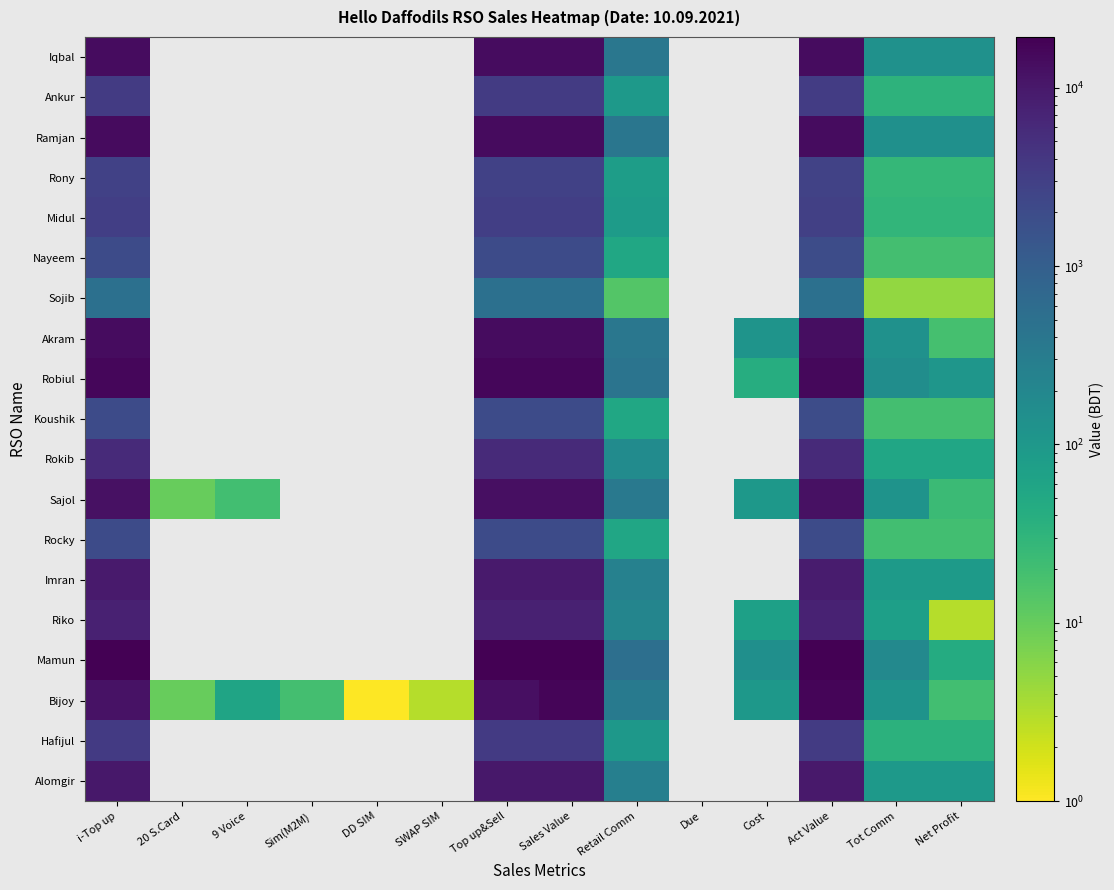

Rank the series by their maximum value, from lowest to highest.

Sojib, Nayeem, Koushik, Rocky, Rony, Midul, Ankur, Hafijul, Rokib, Riko, Imran, Alomgir, Sajol, Iqbal, Akram, Ramjan, Robiul, Bijoy, Mamun